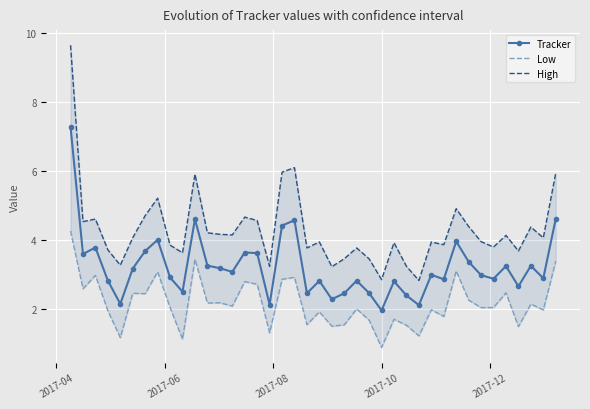

At how many categories does at least one series exceed 5?

6